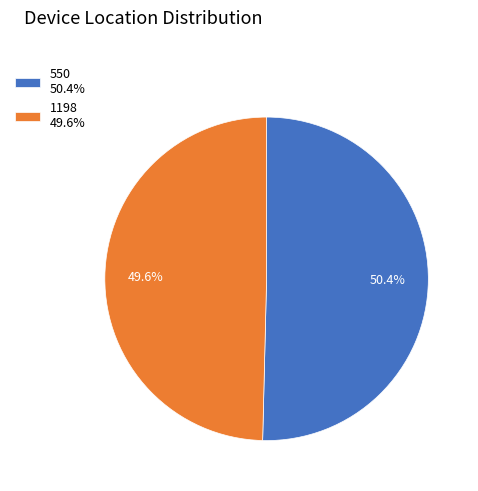

Which has a higher value, 550 or 1198?

550